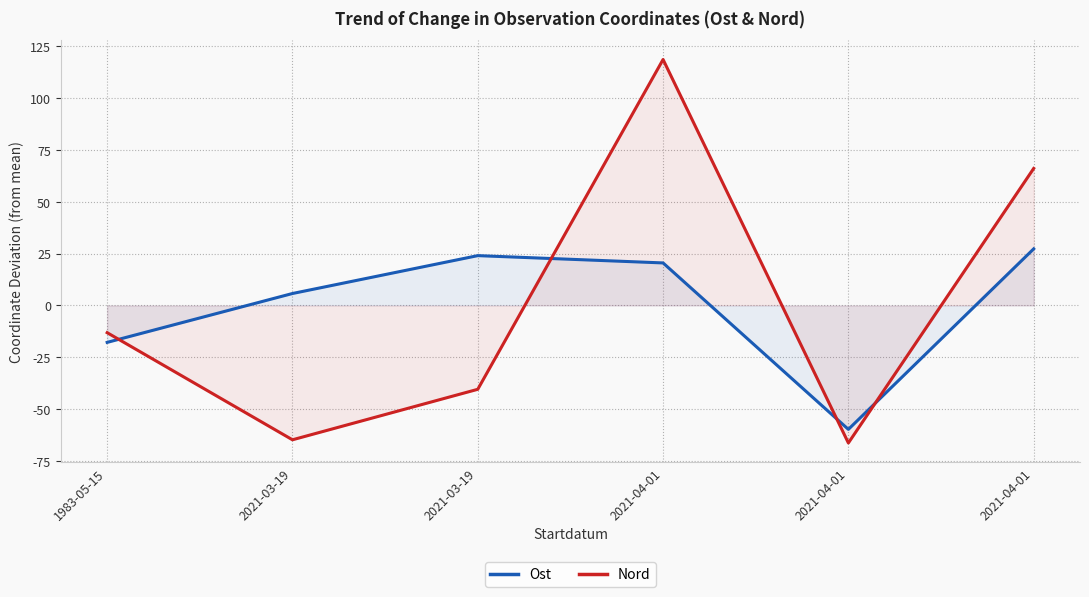

What are all the series names shown in the legend?

Ost, Nord